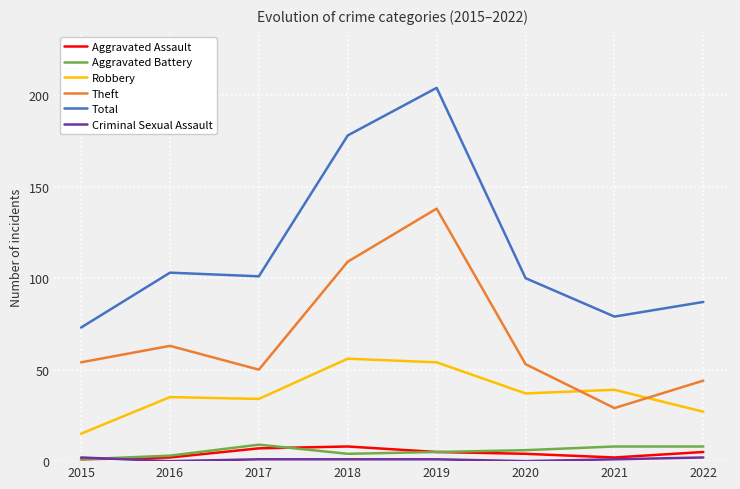

Which category has the highest value across all series?

2019